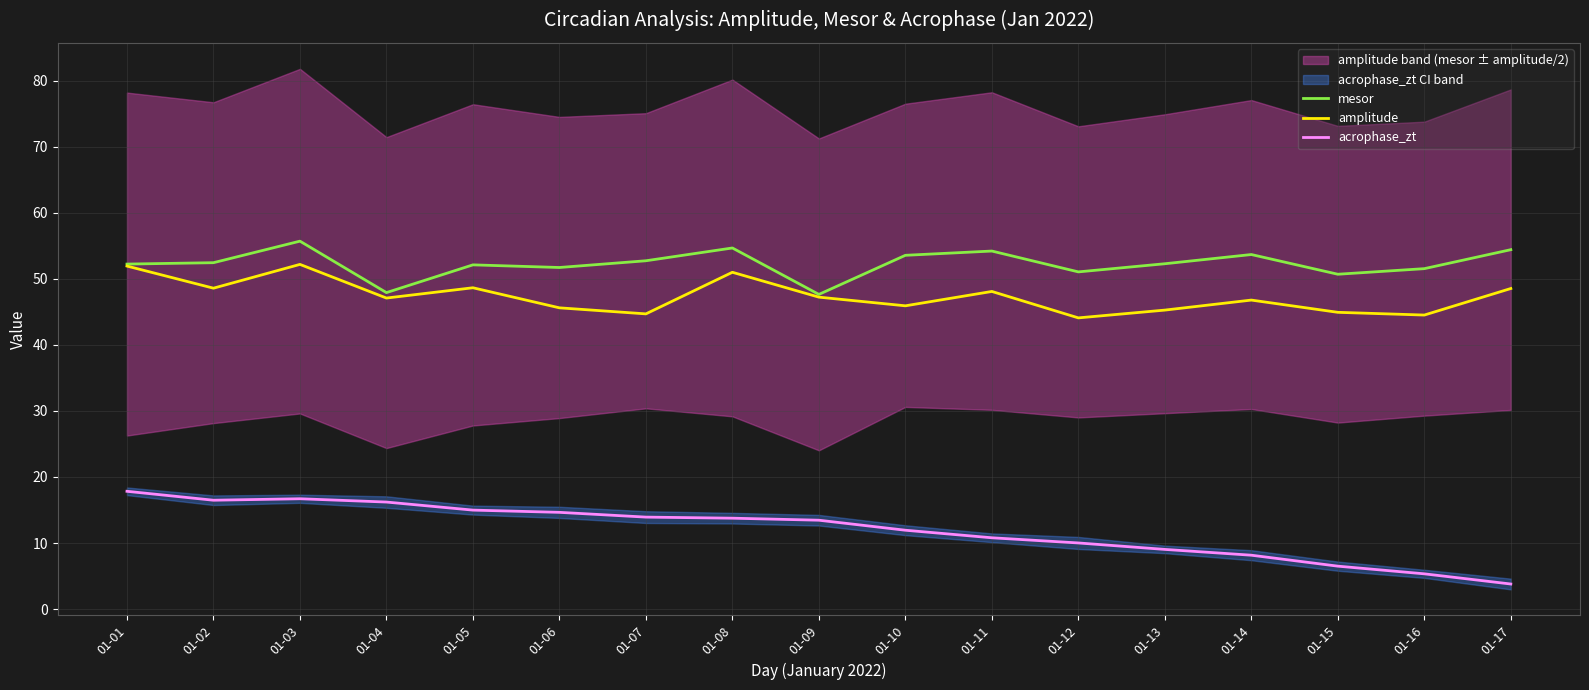

How many categories are shown in the chart?

17